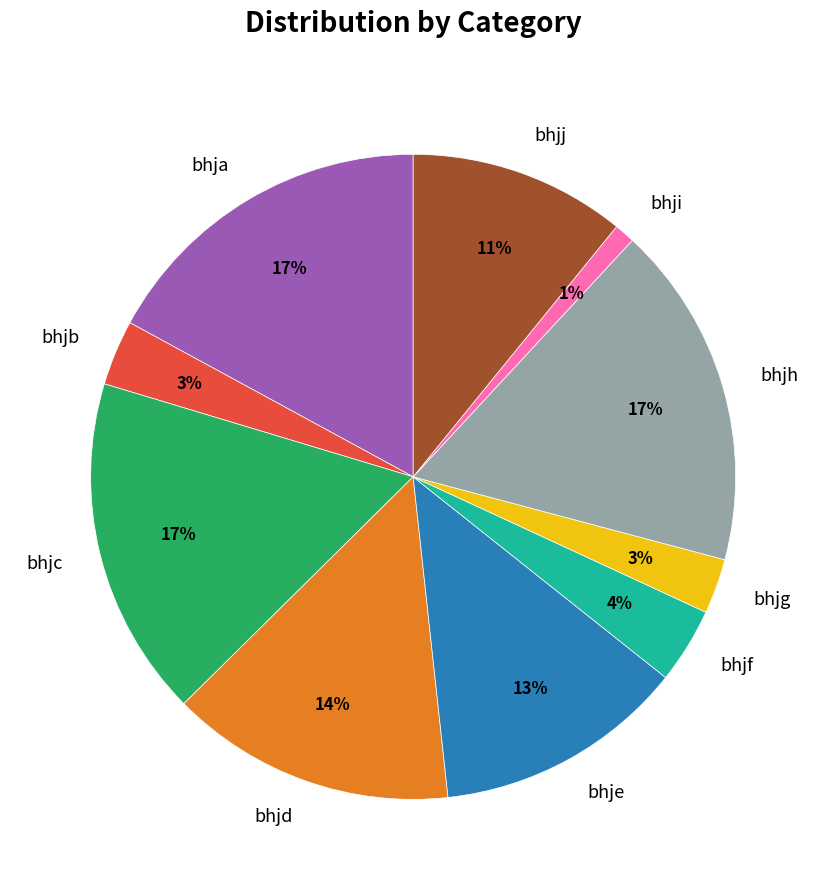

Count the number of slices in the pie.

10